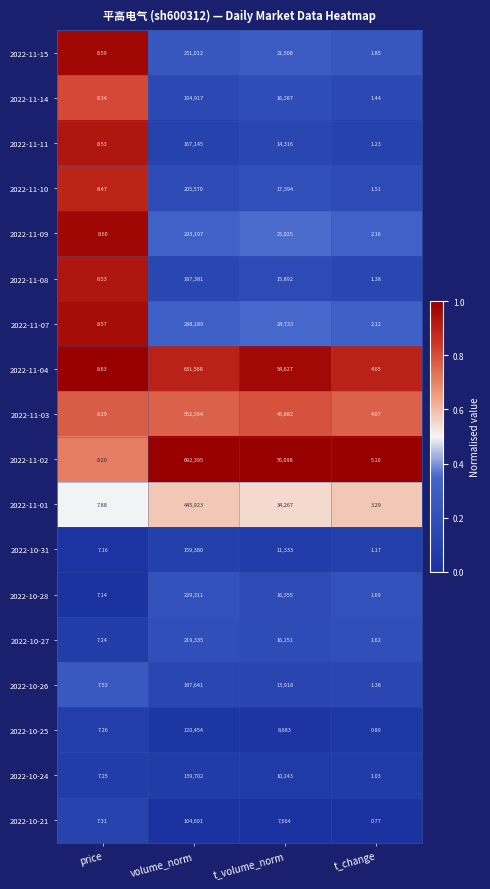

Rank the series by their maximum value, from highest to lowest.

2022-11-02, 2022-11-04, 2022-11-03, 2022-11-01, 2022-11-09, 2022-11-07, 2022-11-15, 2022-10-28, 2022-10-27, 2022-11-10, 2022-11-14, 2022-10-26, 2022-11-08, 2022-11-11, 2022-10-31, 2022-10-24, 2022-10-25, 2022-10-21